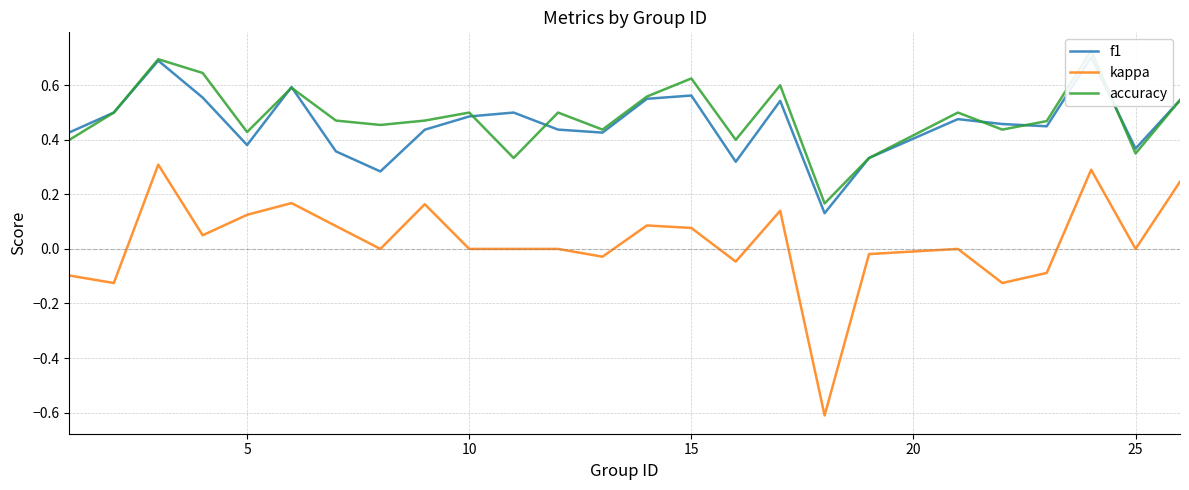

True or false: f1 has more than 1 points higher than both neighbors.

True